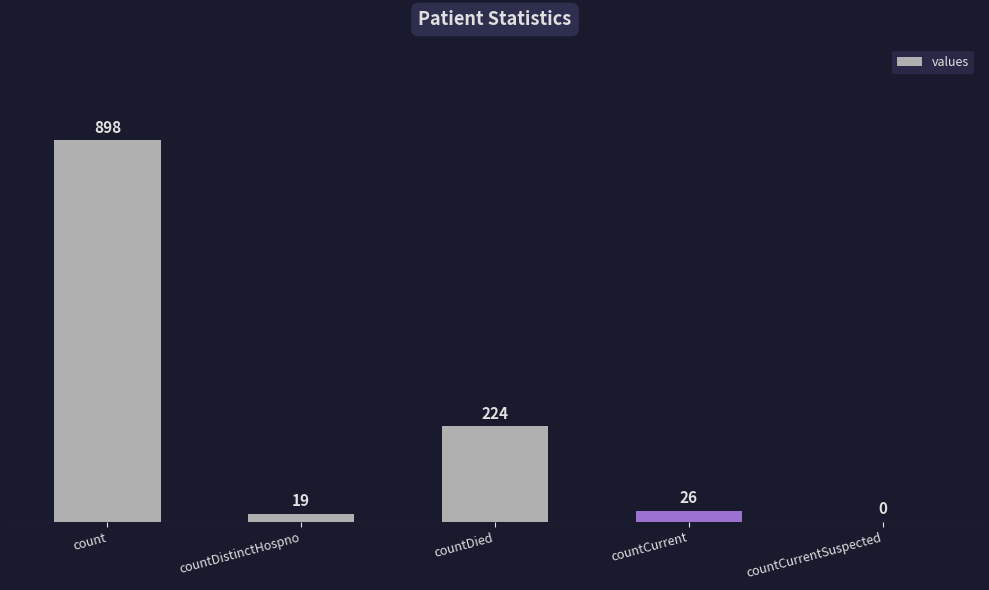

What is the ratio of the value at countDied to the value at count?

0.2